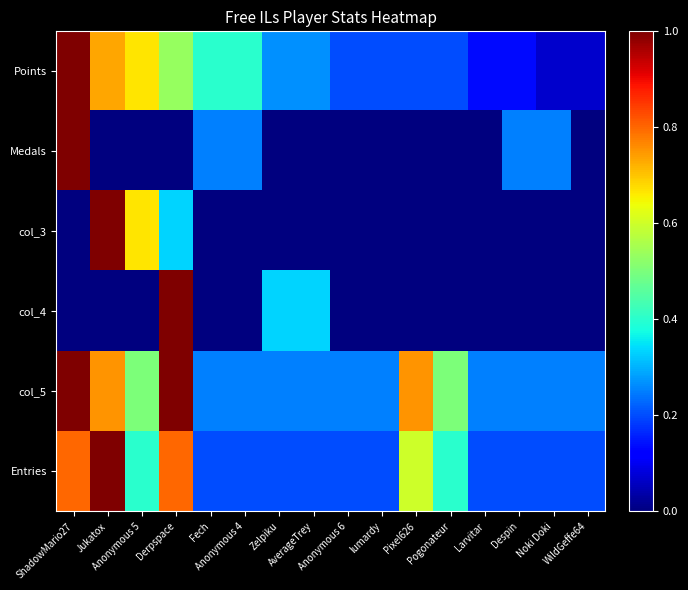

Reading left to right, extract all data points from this chart.

Points: ShadowMario27=1.0	Jukatox=0.7	Anonymous 5=0.7	Derpspace=0.5	Fech=0.4	Anonymous 4=0.4	Zelpiku=0.3	AverageTrey=0.3	Anonymous 6=0.2	lumardy=0.2	Pixel626=0.2	Pogonateur=0.2	Larvitar=0.1	Despin=0.1	Noki Doki=0.1	WildGeffe64=0.1
Medals: ShadowMario27=1.0	Jukatox=0.0	Anonymous 5=0.0	Derpspace=0.0	Fech=0.2	Anonymous 4=0.2	Zelpiku=0.0	AverageTrey=0.0	Anonymous 6=0.0	lumardy=0.0	Pixel626=0.0	Pogonateur=0.0	Larvitar=0.0	Despin=0.2	Noki Doki=0.2	WildGeffe64=0.0
col_3: ShadowMario27=0.0	Jukatox=1.0	Anonymous 5=0.7	Derpspace=0.3	Fech=0.0	Anonymous 4=0.0	Zelpiku=0.0	AverageTrey=0.0	Anonymous 6=0.0	lumardy=0.0	Pixel626=0.0	Pogonateur=0.0	Larvitar=0.0	Despin=0.0	Noki Doki=0.0	WildGeffe64=0.0
col_4: ShadowMario27=0.0	Jukatox=0.0	Anonymous 5=0.0	Derpspace=1.0	Fech=0.0	Anonymous 4=0.0	Zelpiku=0.3	AverageTrey=0.3	Anonymous 6=0.0	lumardy=0.0	Pixel626=0.0	Pogonateur=0.0	Larvitar=0.0	Despin=0.0	Noki Doki=0.0	WildGeffe64=0.0
col_5: ShadowMario27=1.0	Jukatox=0.8	Anonymous 5=0.5	Derpspace=1.0	Fech=0.2	Anonymous 4=0.2	Zelpiku=0.2	AverageTrey=0.2	Anonymous 6=0.2	lumardy=0.2	Pixel626=0.8	Pogonateur=0.5	Larvitar=0.2	Despin=0.2	Noki Doki=0.2	WildGeffe64=0.2
Entries: ShadowMario27=0.8	Jukatox=1.0	Anonymous 5=0.4	Derpspace=0.8	Fech=0.2	Anonymous 4=0.2	Zelpiku=0.2	AverageTrey=0.2	Anonymous 6=0.2	lumardy=0.2	Pixel626=0.6	Pogonateur=0.4	Larvitar=0.2	Despin=0.2	Noki Doki=0.2	WildGeffe64=0.2